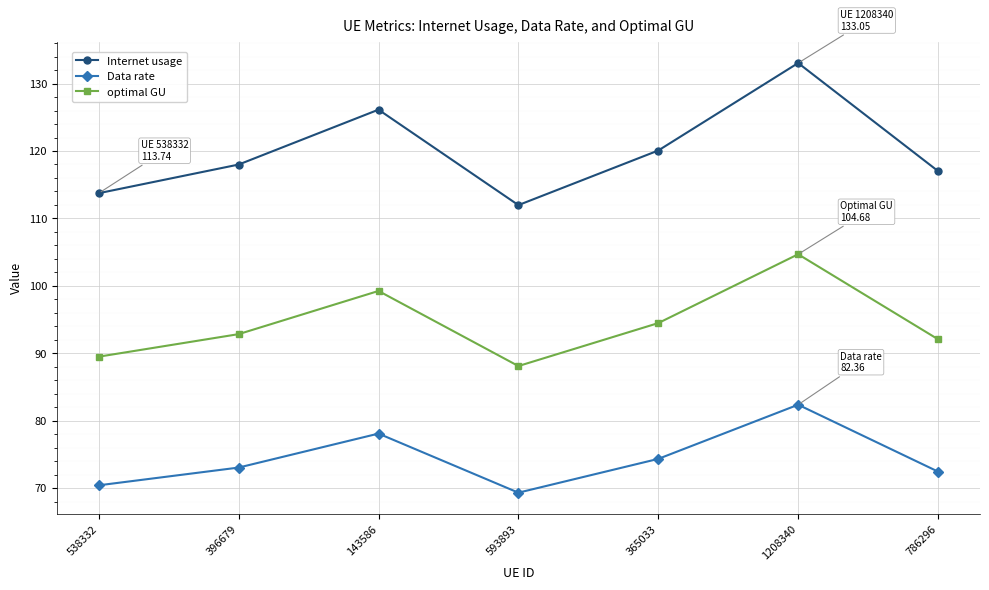

Between 365033 and 1208340, which series saw the biggest shift?

Internet usage